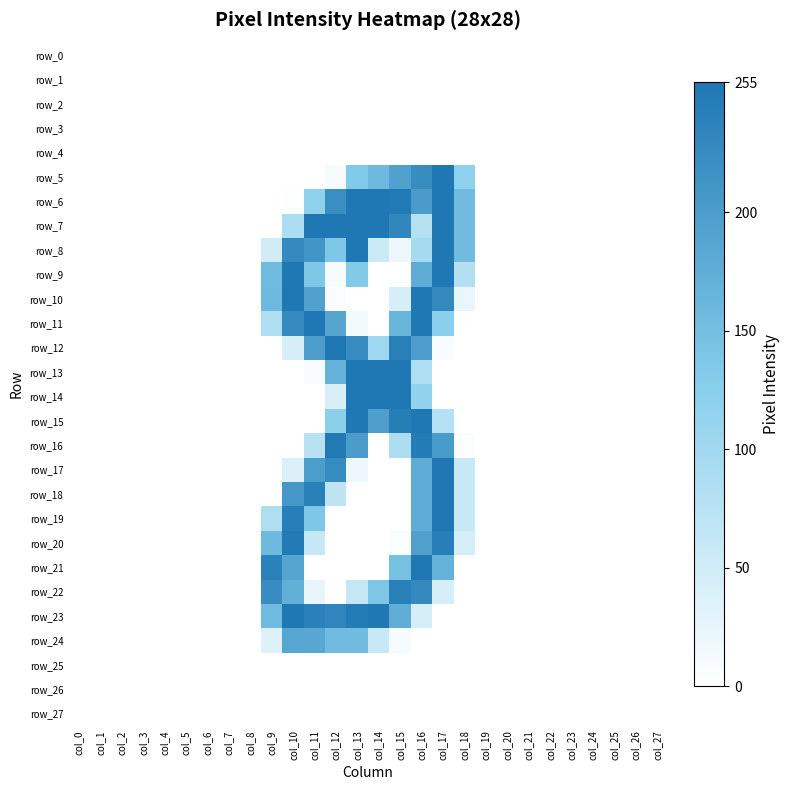

What is the difference between the row_9 values at col_13 and col_2?

133